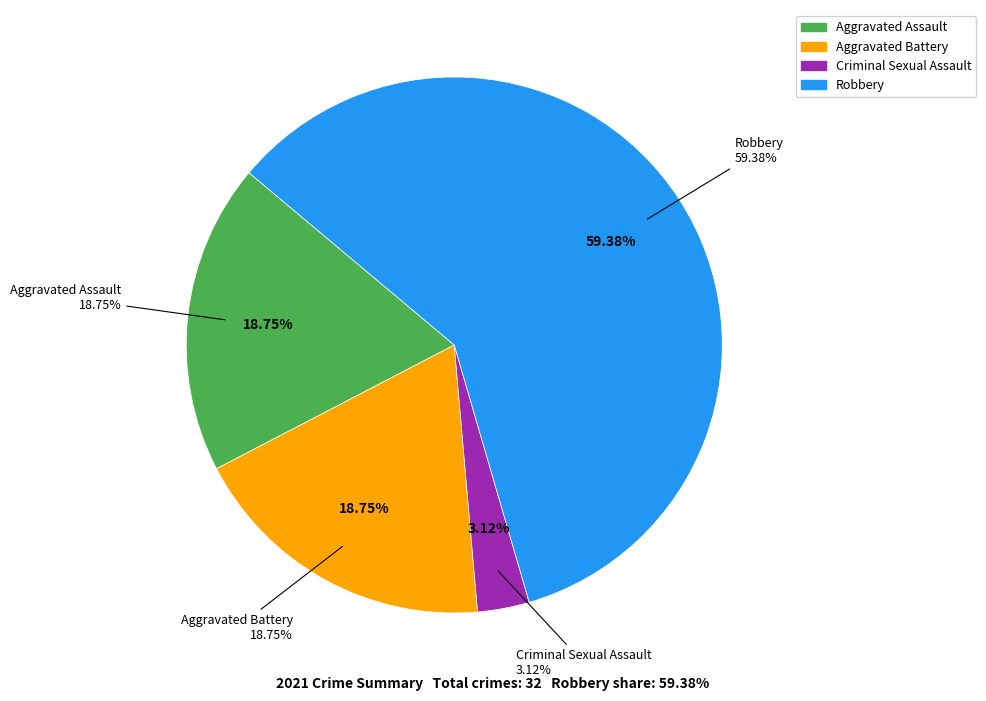

What portion of the pie excludes Aggravated Battery?

81.2%